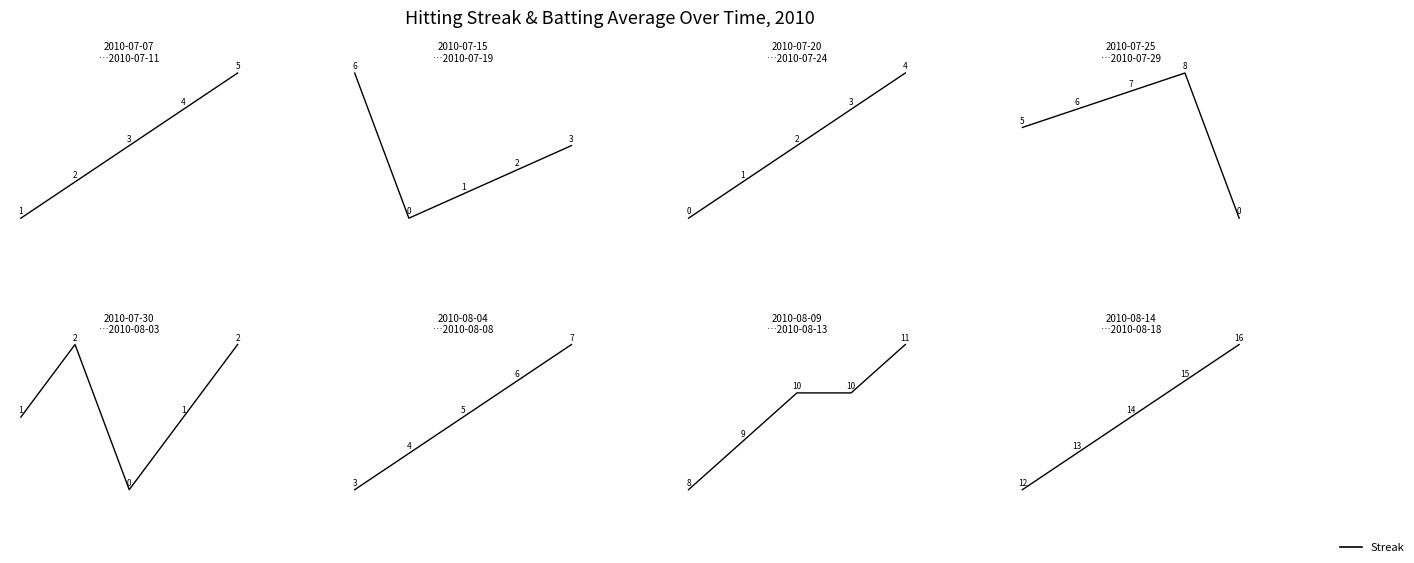

Count the number of categories in the chart.

5